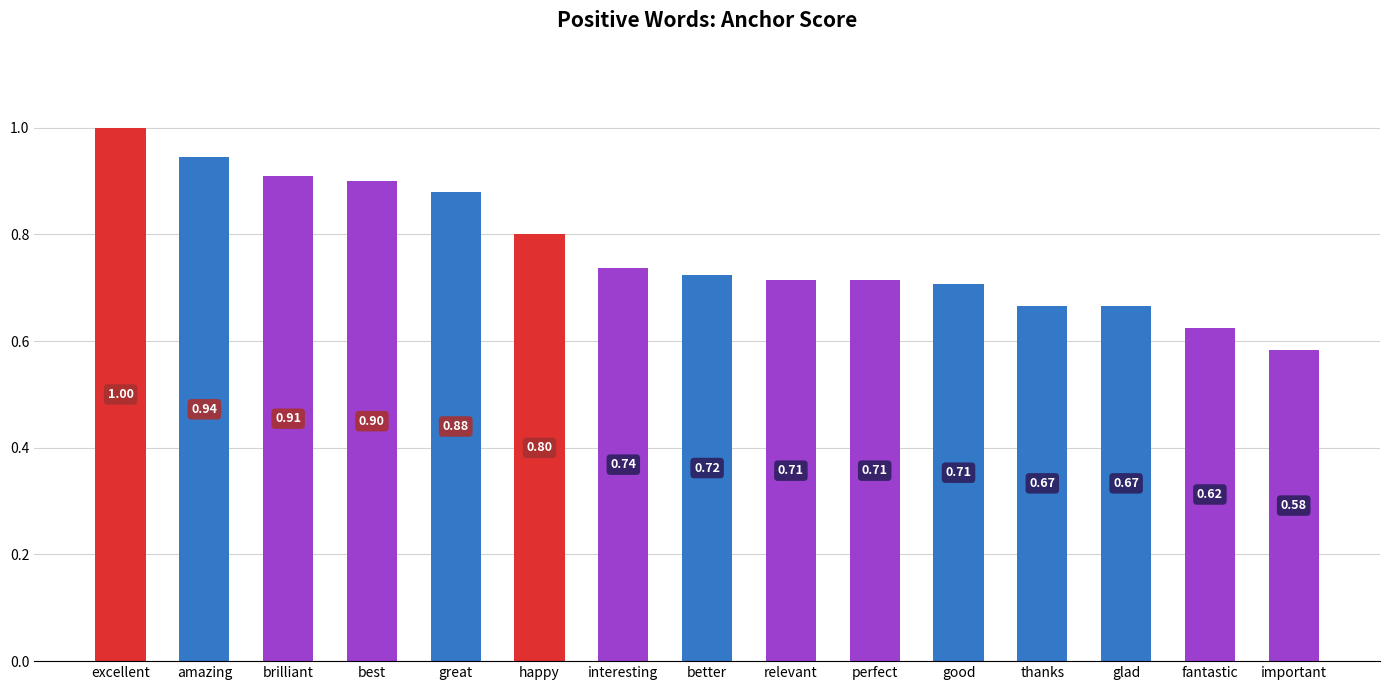

Are the bars horizontal?

No